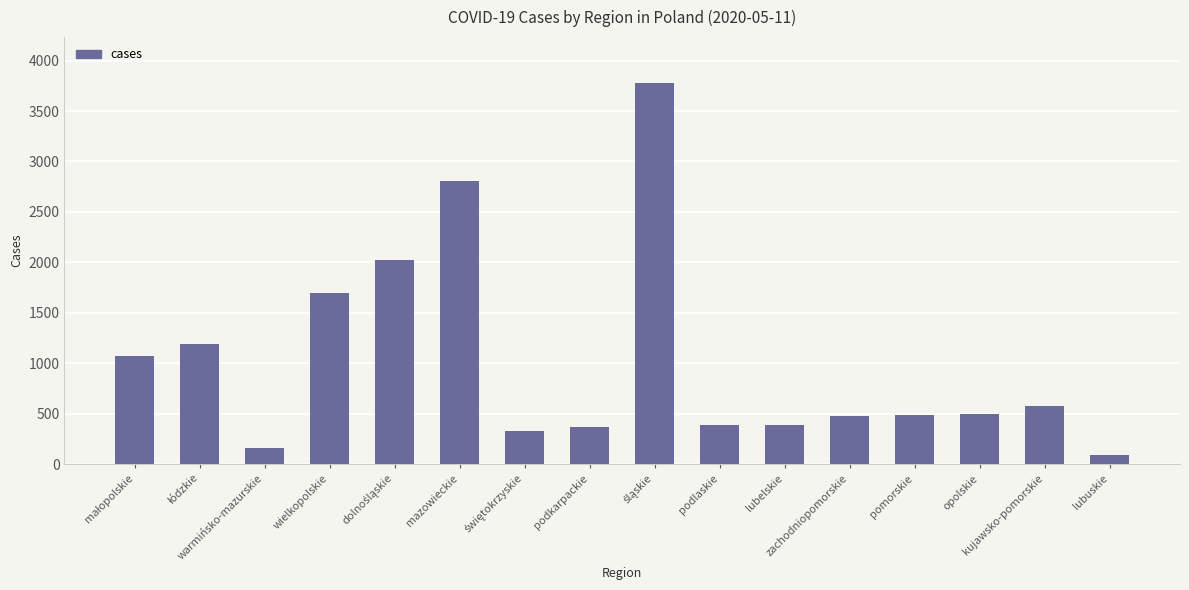

What is the difference between the maximum and second lowest values?

3617